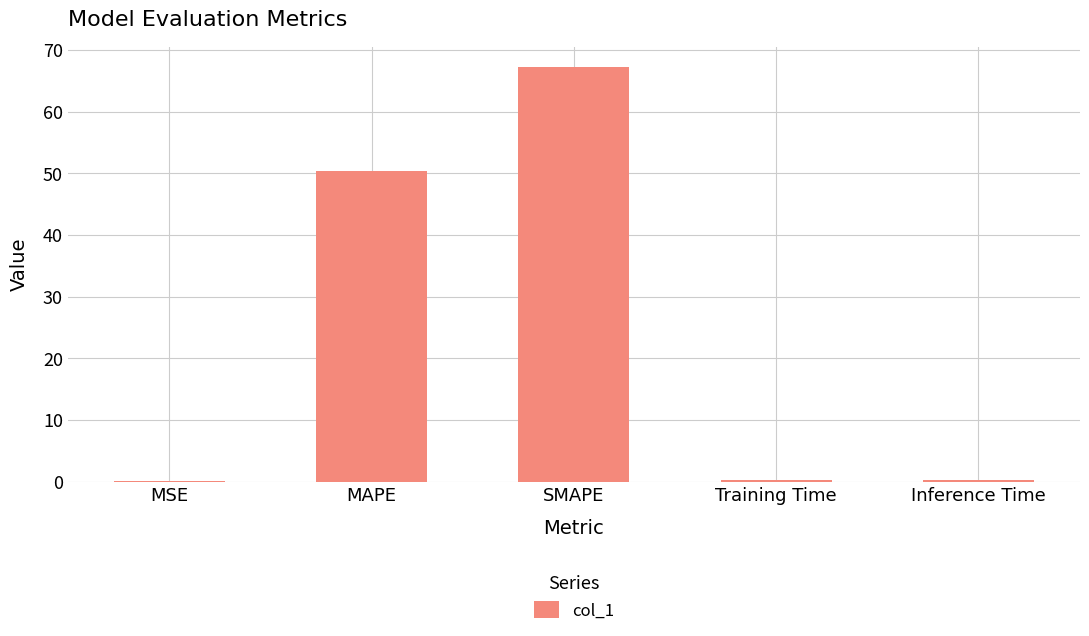

The value at SMAPE is 32.5. True or false?

False